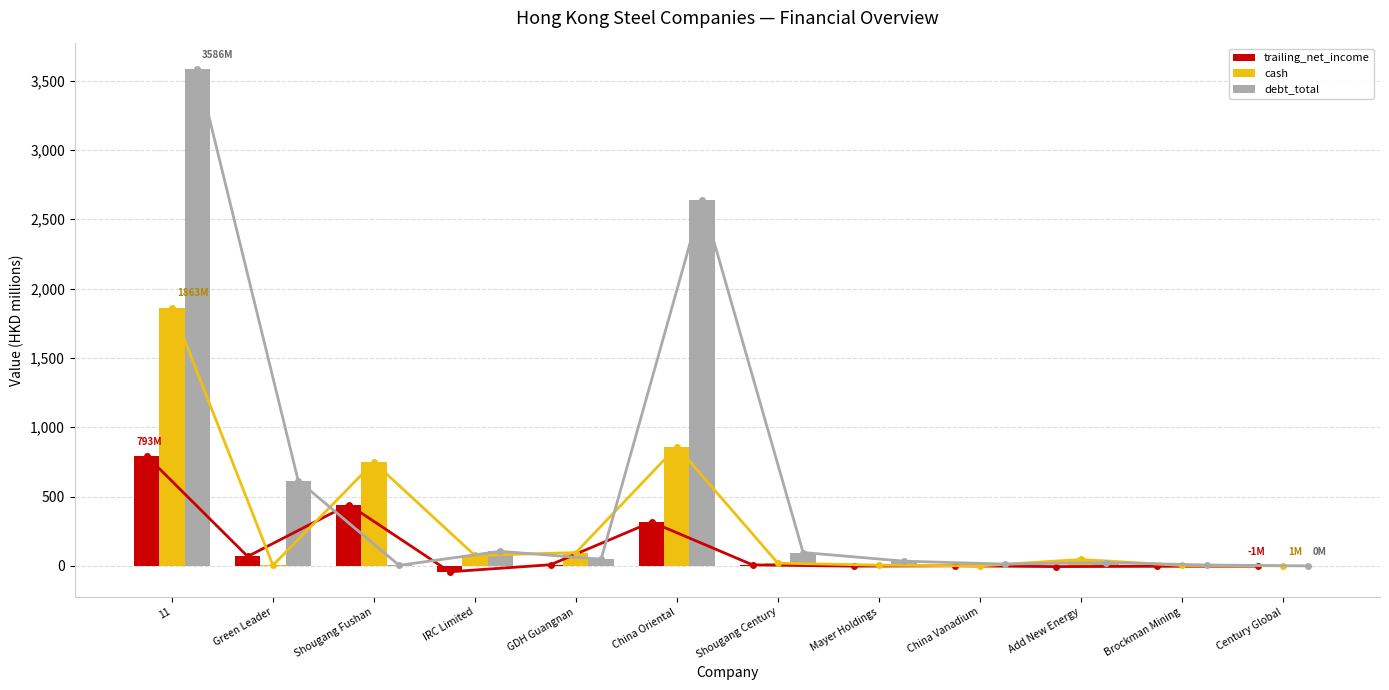

What is the value of the trailing_net_income bar at the 2nd from the left?

68.3